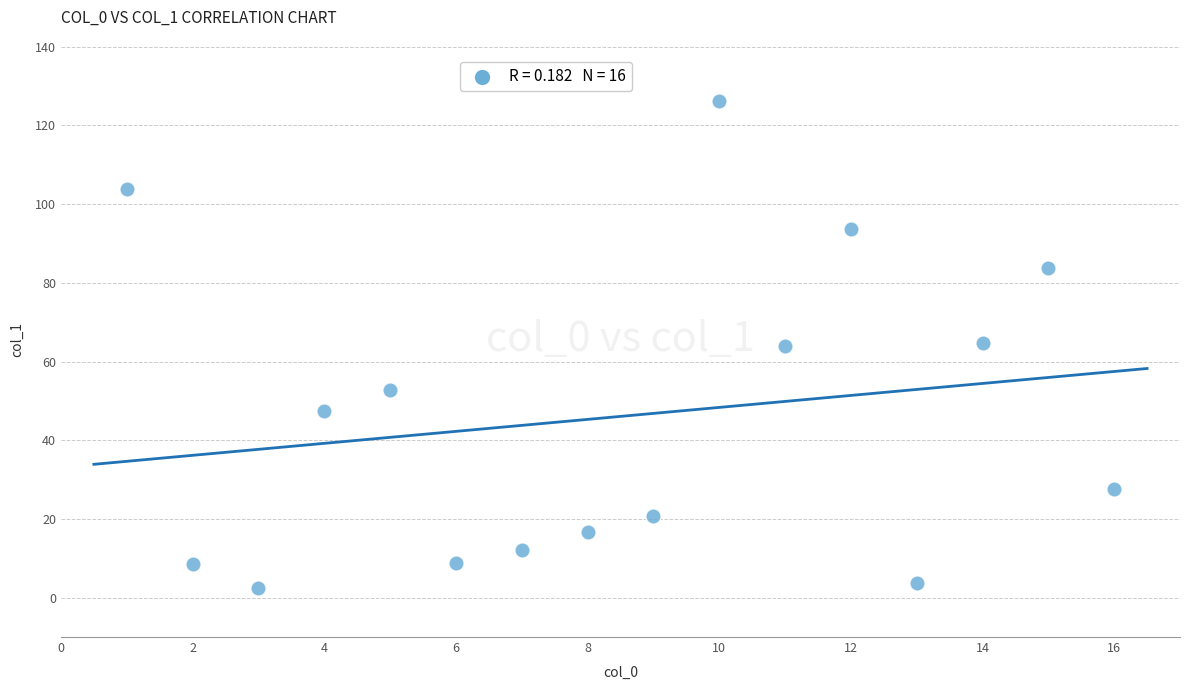

What is the range of Y values (max minus min)?

123.7